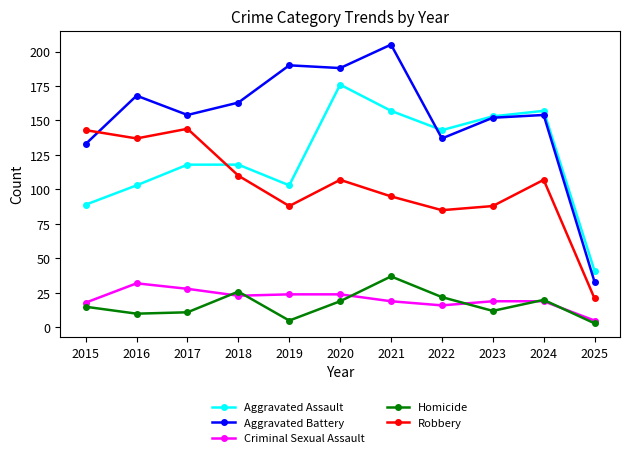

Which category has the lowest value across all series?

2025